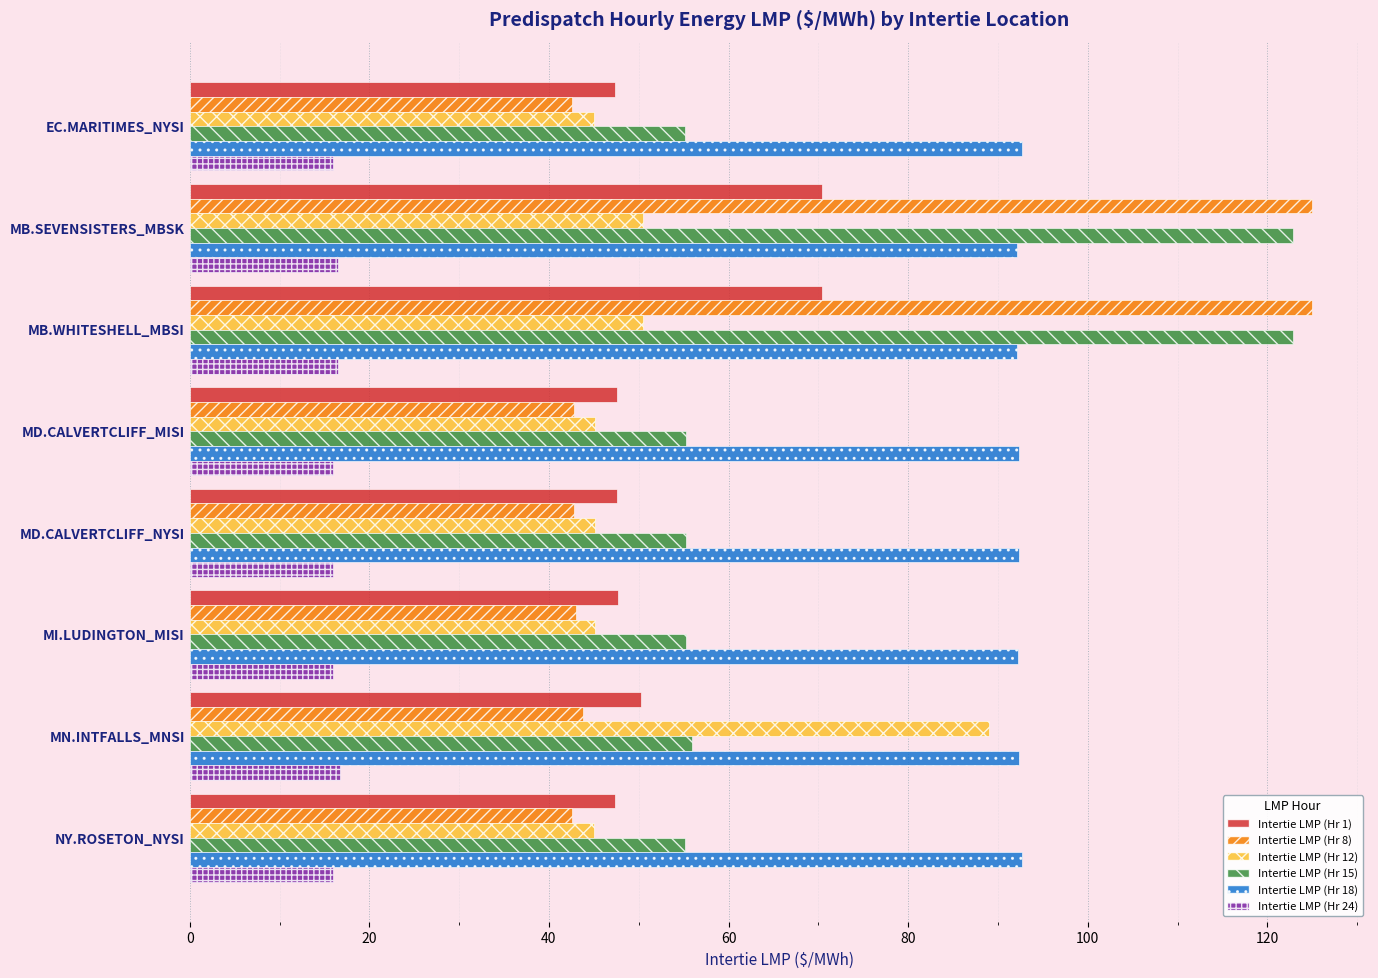

The value of Intertie LMP (Hr 12) at MB.SEVENSISTERS_MBSK is 50.4. True or false?

True